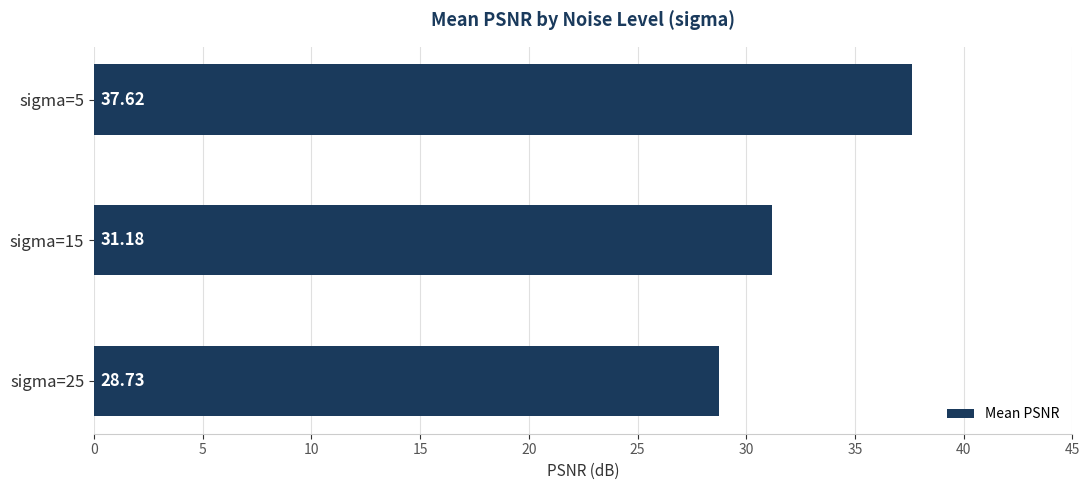

What is the sum of all values?

97.5